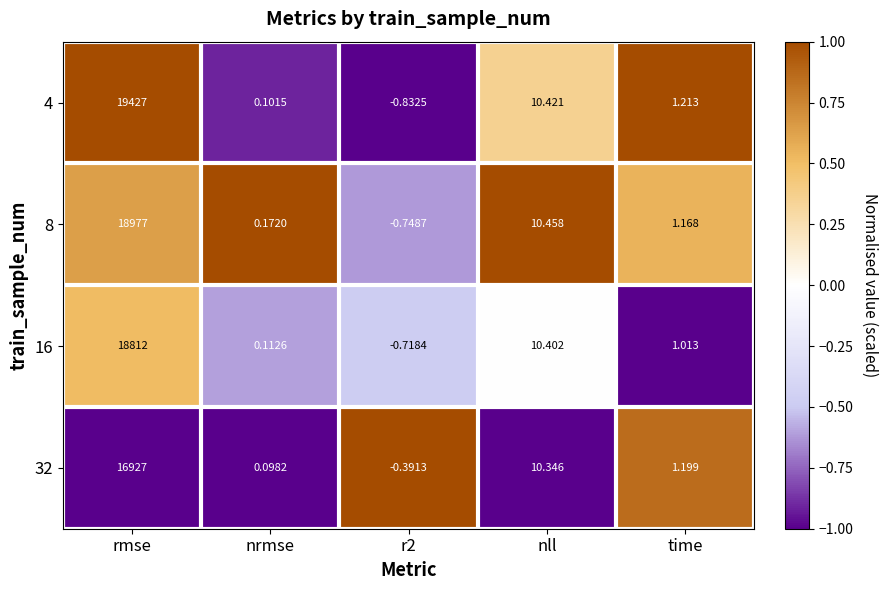

Is the value of 16 at nll greater than the value of 8 at rmse?

No